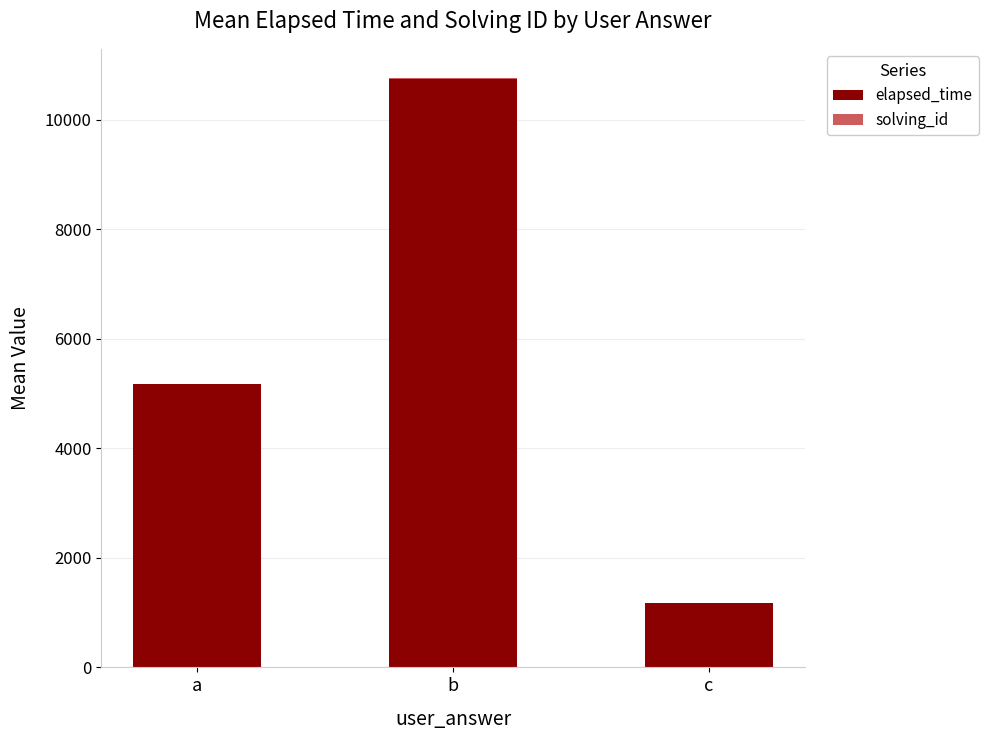

True or false: elapsed_time has a value of 1166.5 at c.

True